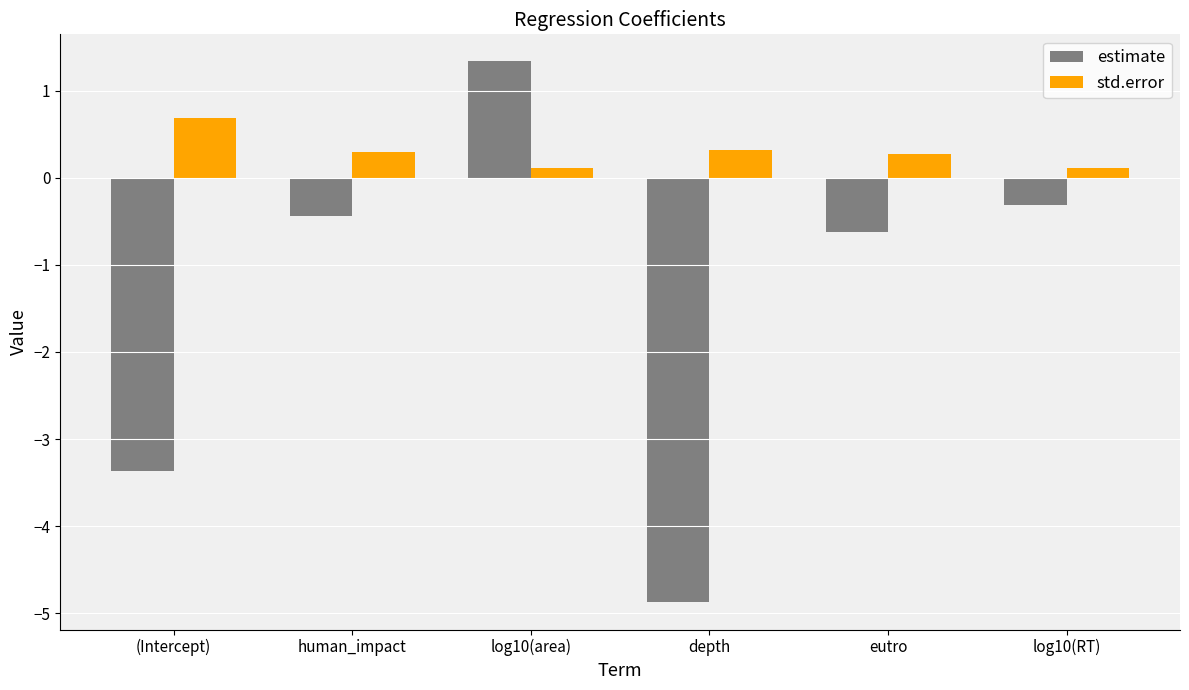

Between log10(area) and log10(RT), which series saw the biggest shift?

estimate